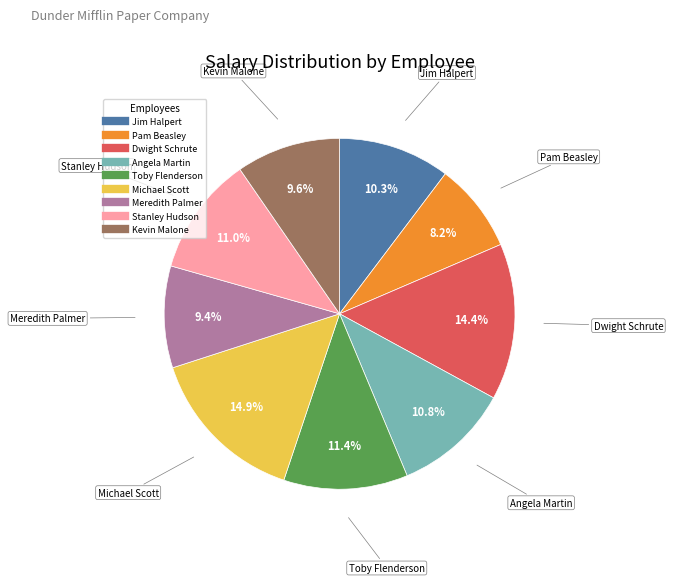

Which slice is the smallest?

Pam Beasley